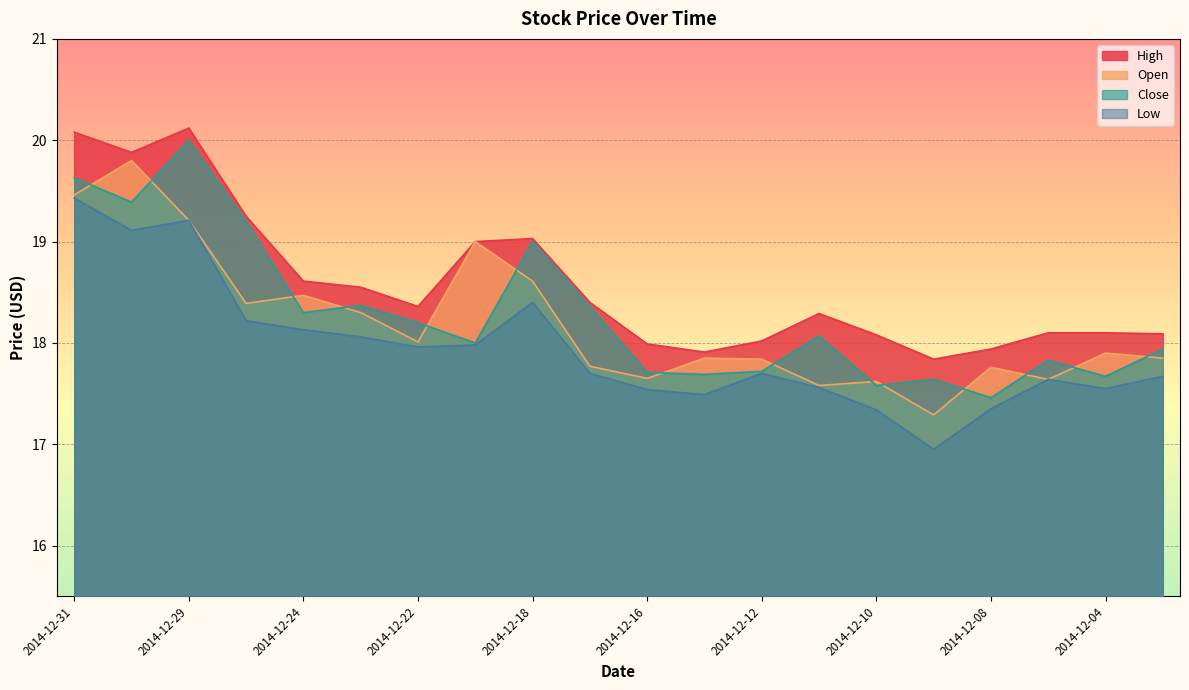

How many series are shown in this chart?

4